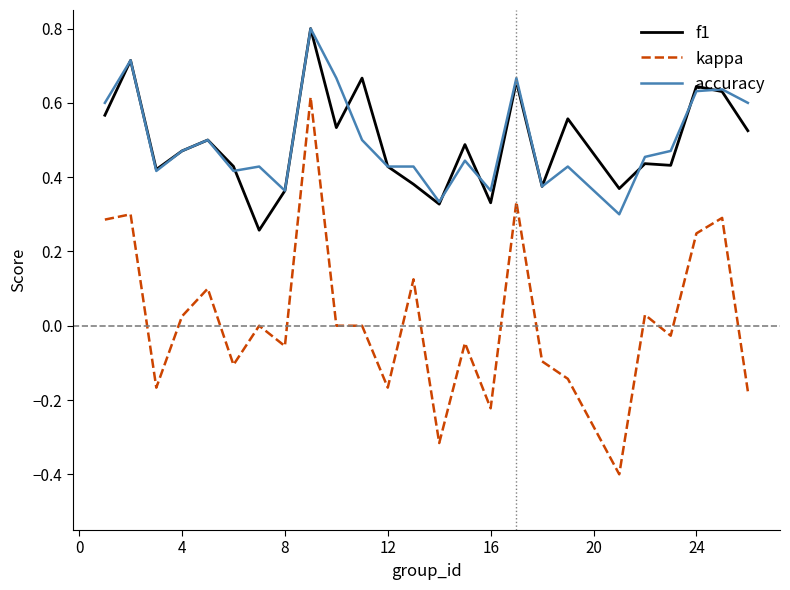

True or false: accuracy has more than 1 points higher than both neighbors.

True